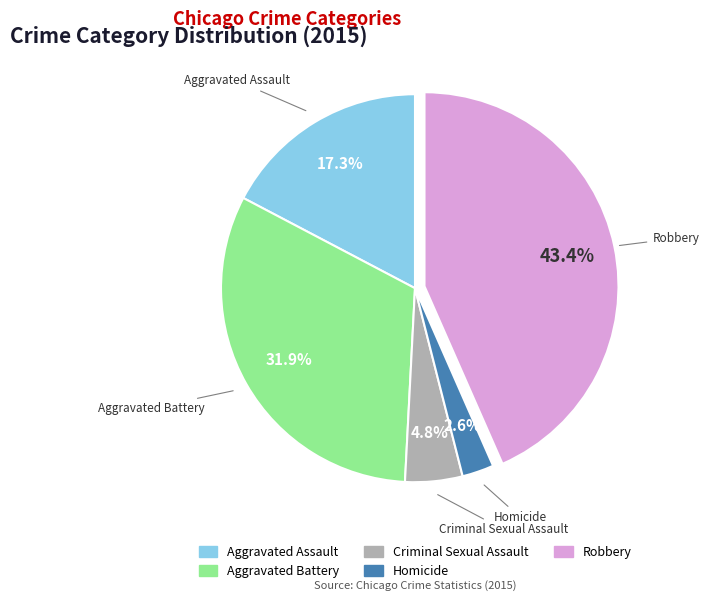

What is the smallest slice in the pie chart?

Homicide